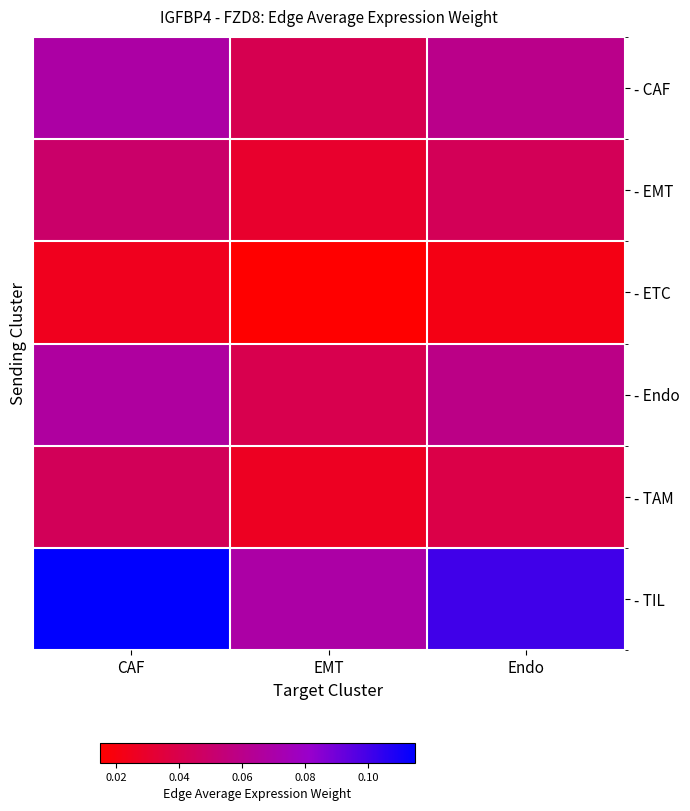

At how many categories does at least one series exceed 0?

3